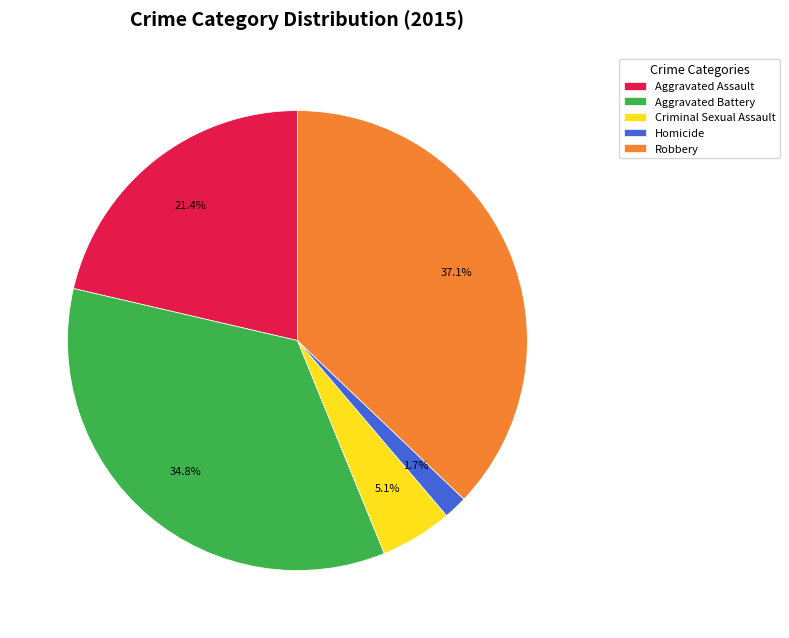

Is Criminal Sexual Assault the majority of the pie?

No